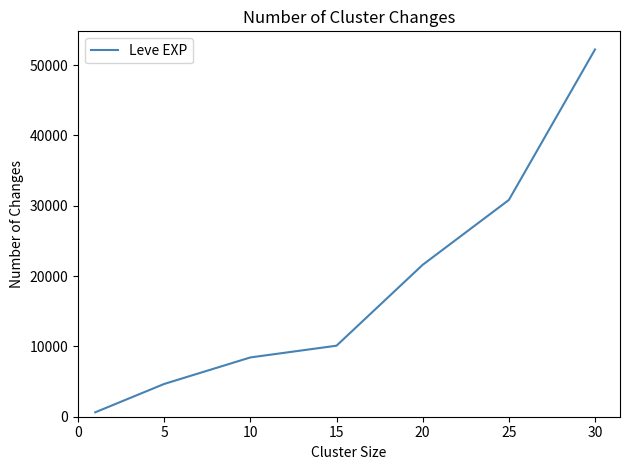

True or false: there are more than 1 points higher than both neighbors.

False